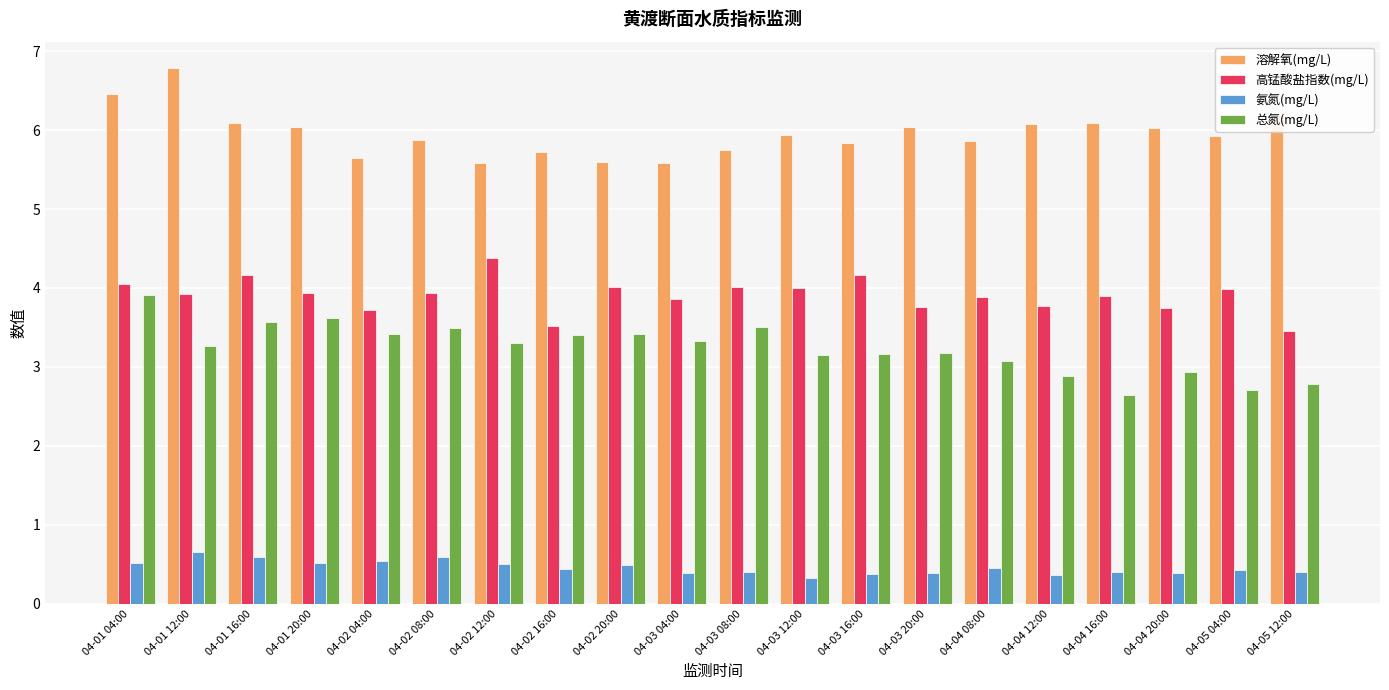

Which label corresponds to the largest value in the chart?

04-01 12:00